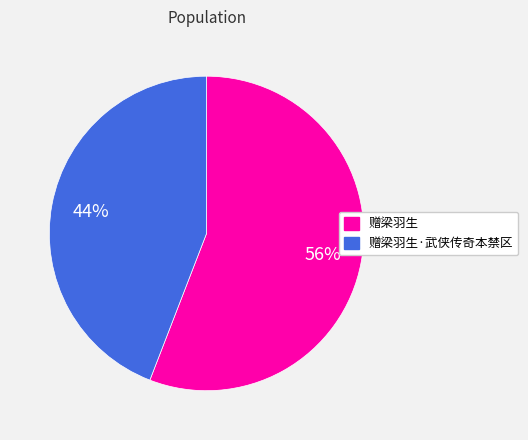

To the nearest percent, what is the average slice percentage?

50%